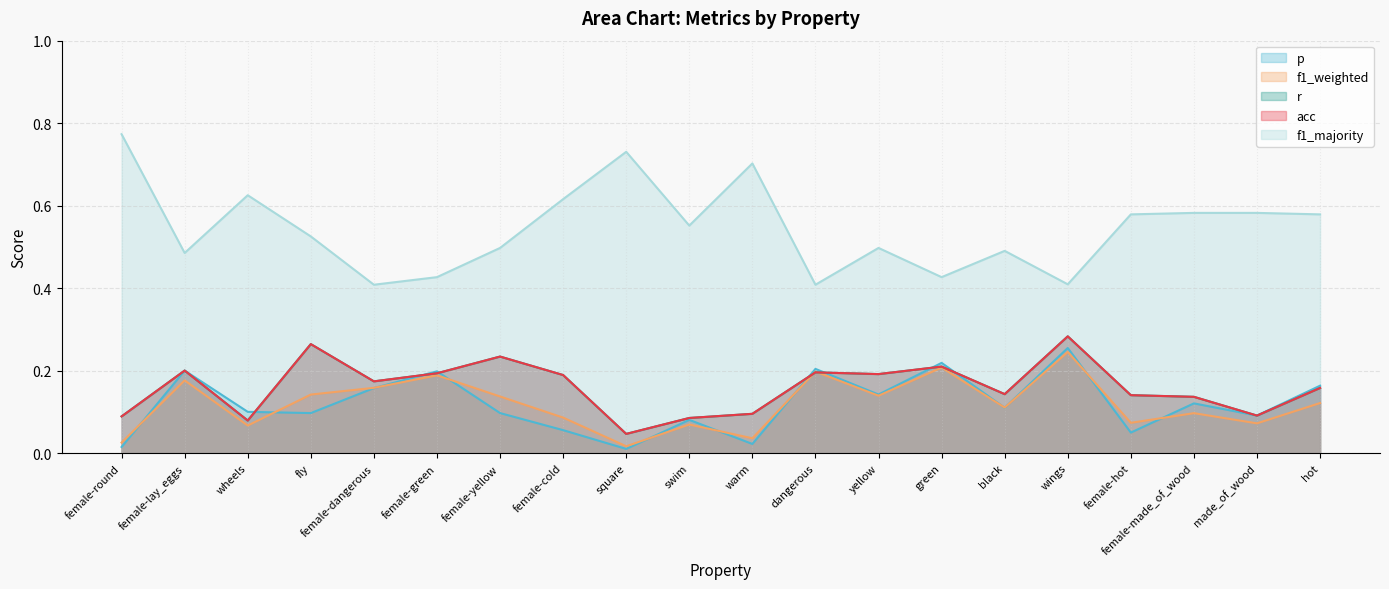

In acc, how many points are lower than both neighbors (excluding endpoints)?

6